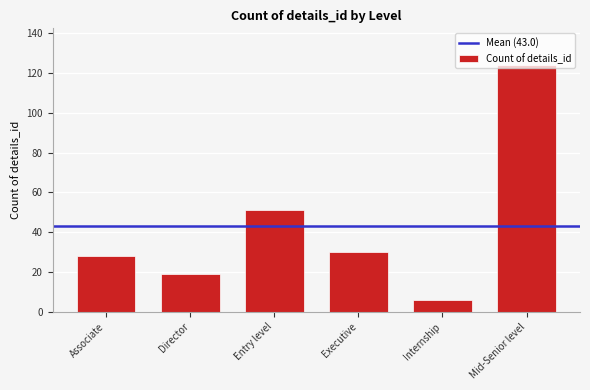

What is the label of the 4th bar from the left?

Executive